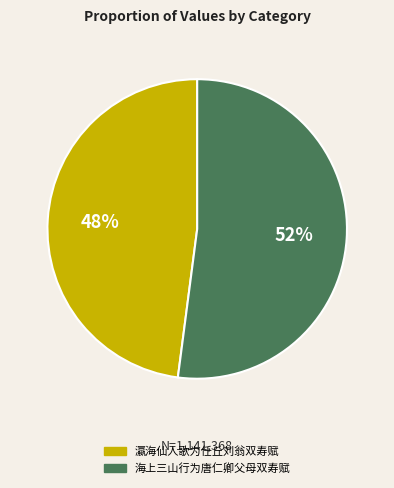

To the nearest percent, what is the average slice percentage?

50%